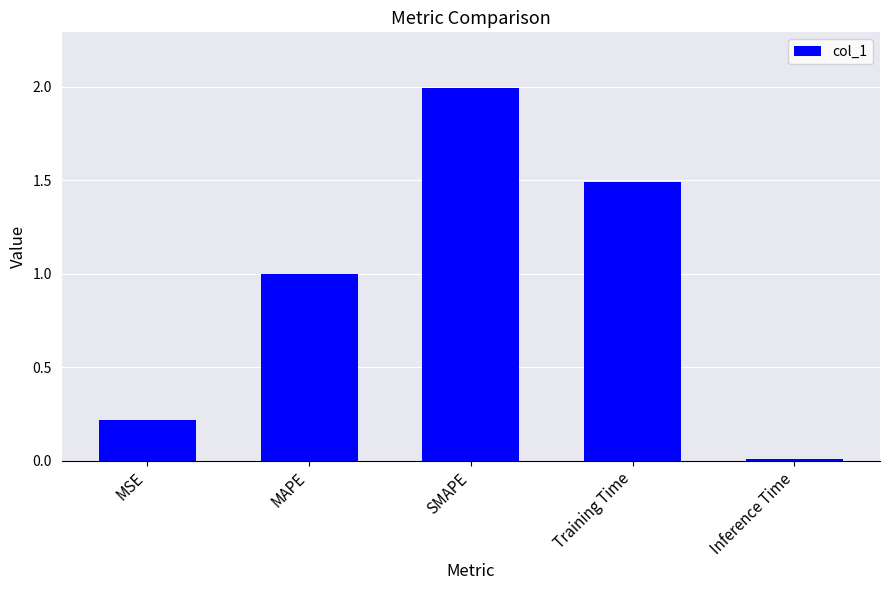

List the labels in order of value, smallest first.

Inference Time, MSE, MAPE, Training Time, SMAPE